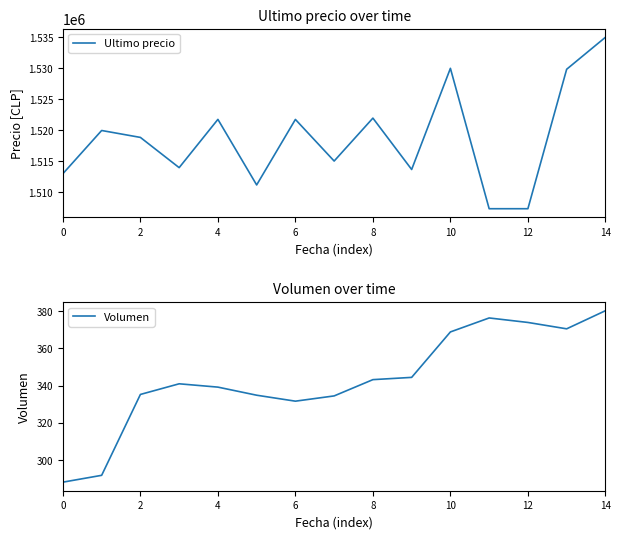

True or false: Ultimo precio has a value of 1534999.0 at 14.

True